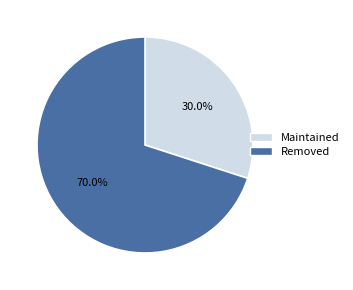

To the nearest percent, what is the difference between the largest and smallest slice percentages?

40%